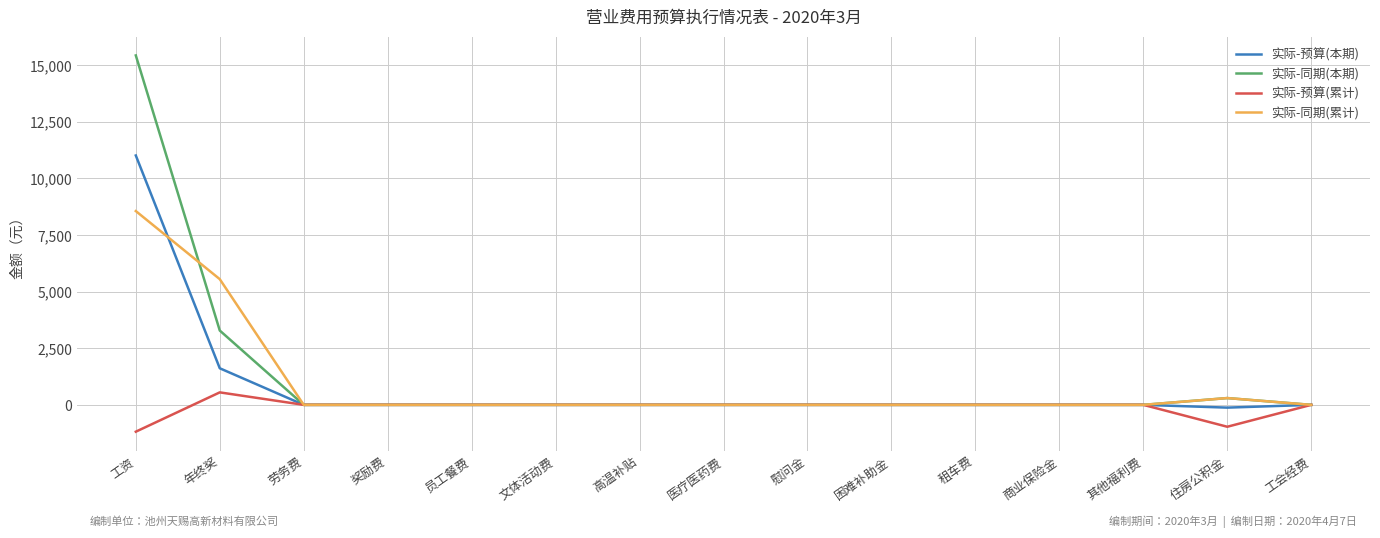

What is the greatest value displayed?

15435.7